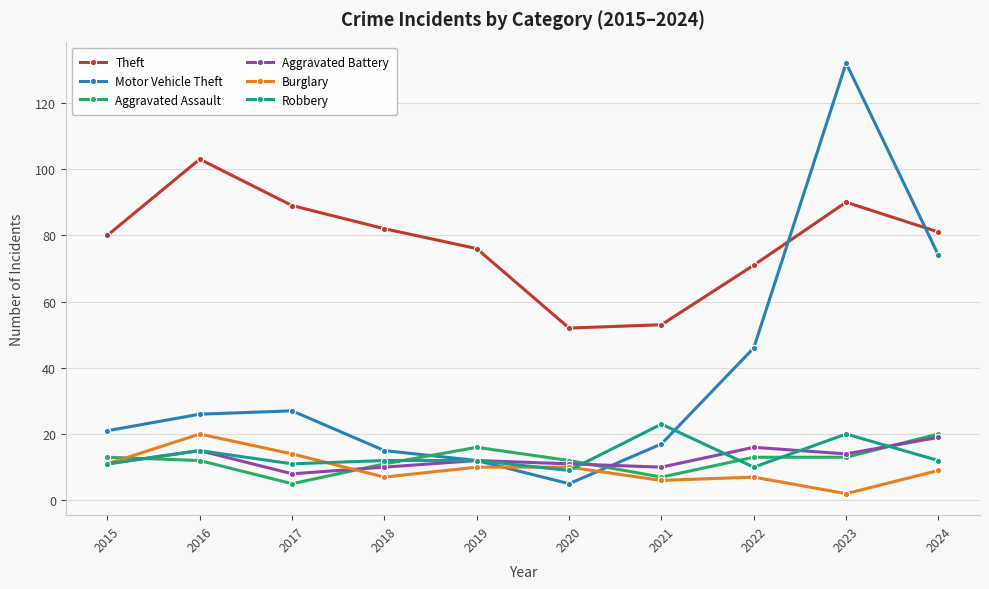

Does the chart display data point markers on the line(s)?

Yes